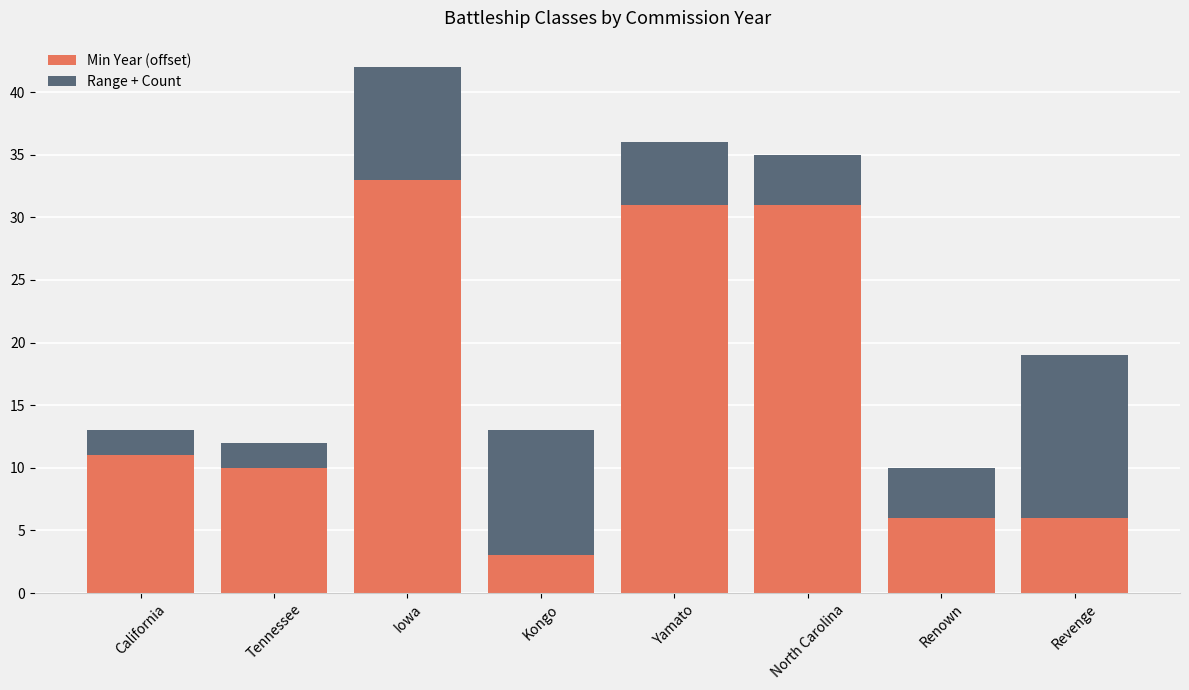

Which category has the lowest value in the Min Year (offset) series?

Kongo